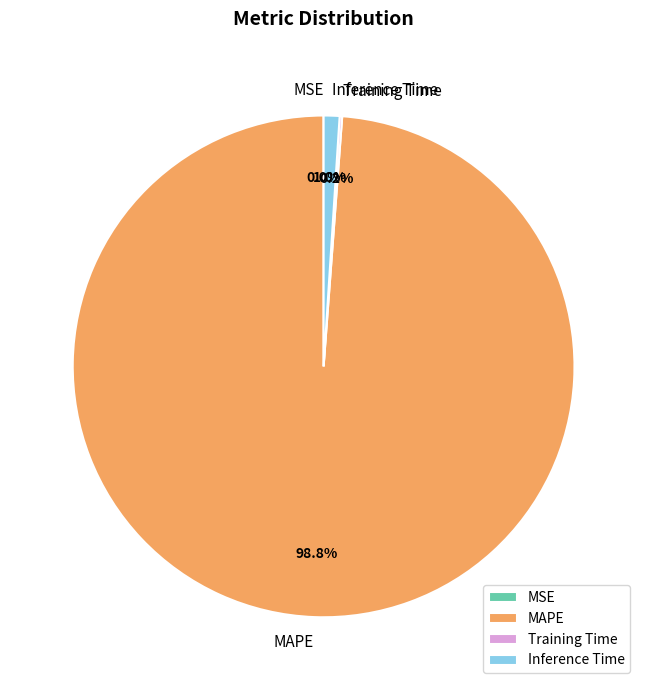

What percentage is the Inference Time slice, to the nearest percent?

1%